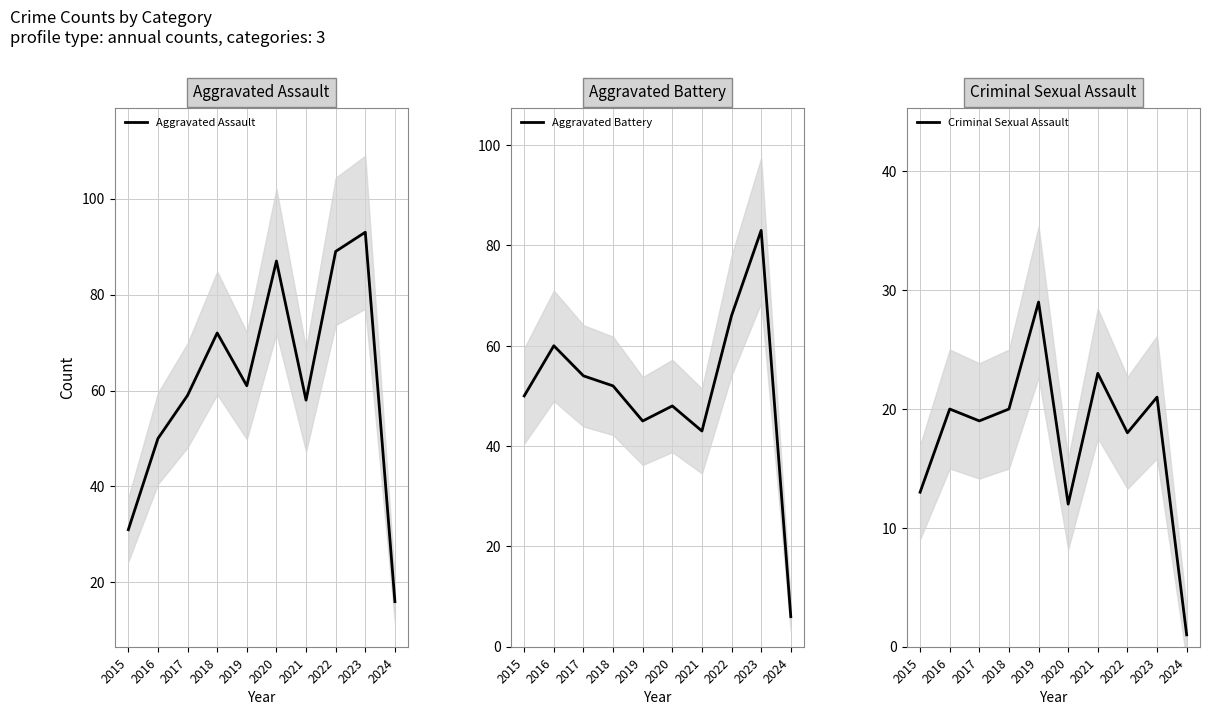

How many values in the Criminal Sexual Assault series exceed 20?

3